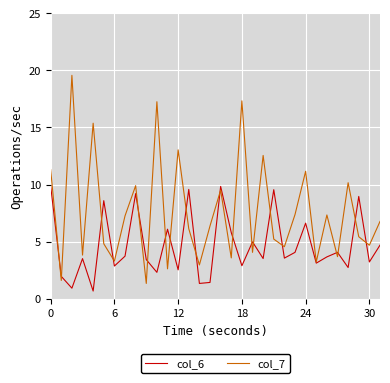

What is the difference between the maximum and minimum values in the col_7 series?

18.2